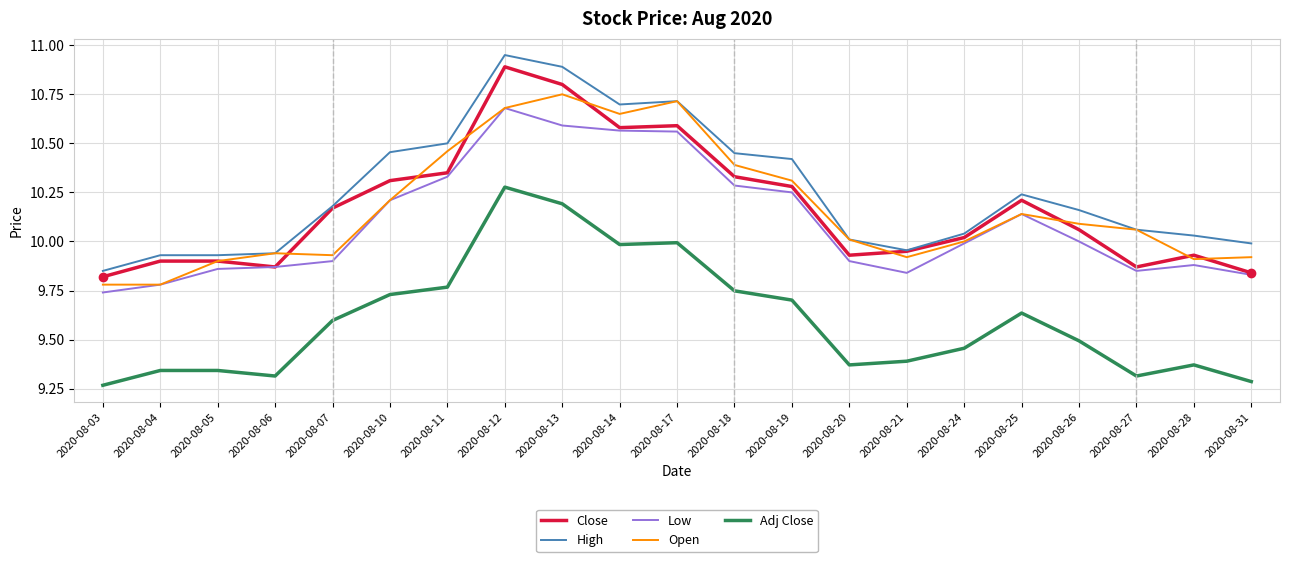

List the series in order of their peak value, lowest first.

Adj Close, Low, Open, Close, High